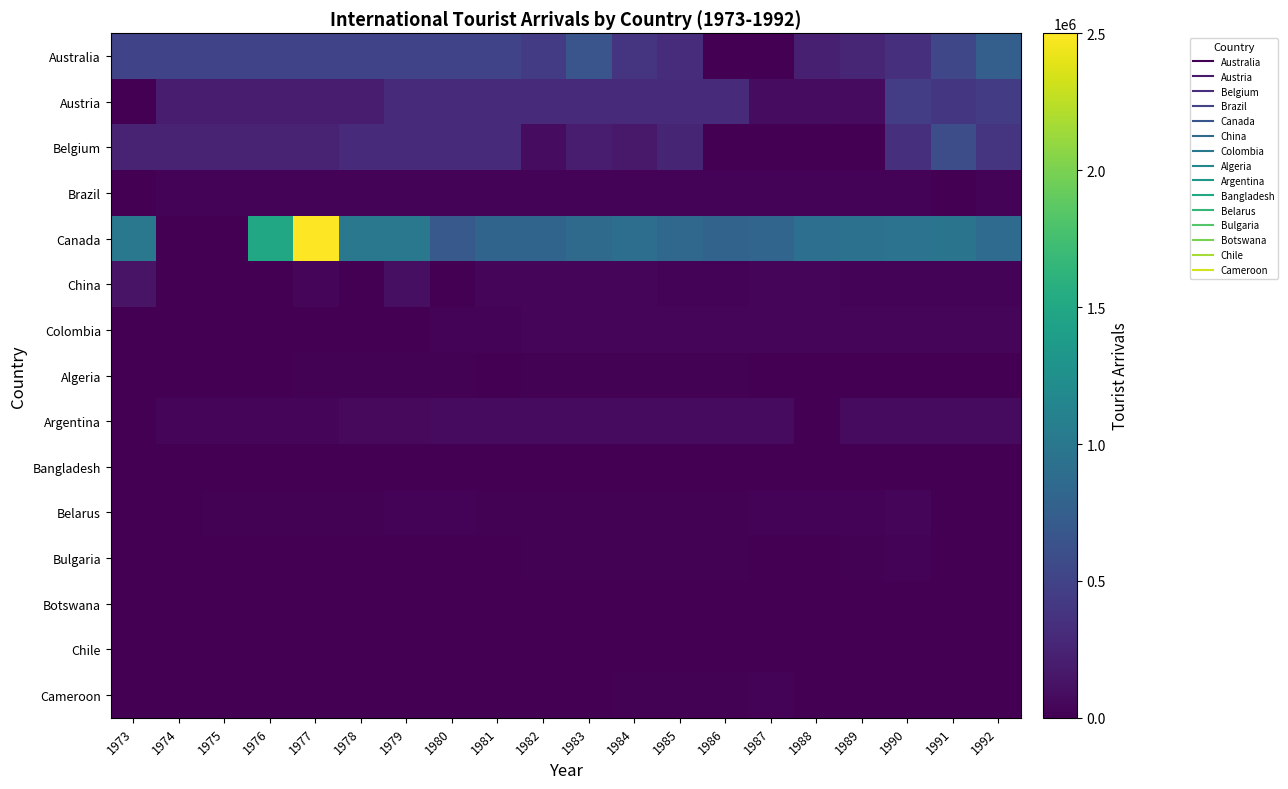

Which series changed the most between 1976 and 1990?

Canada